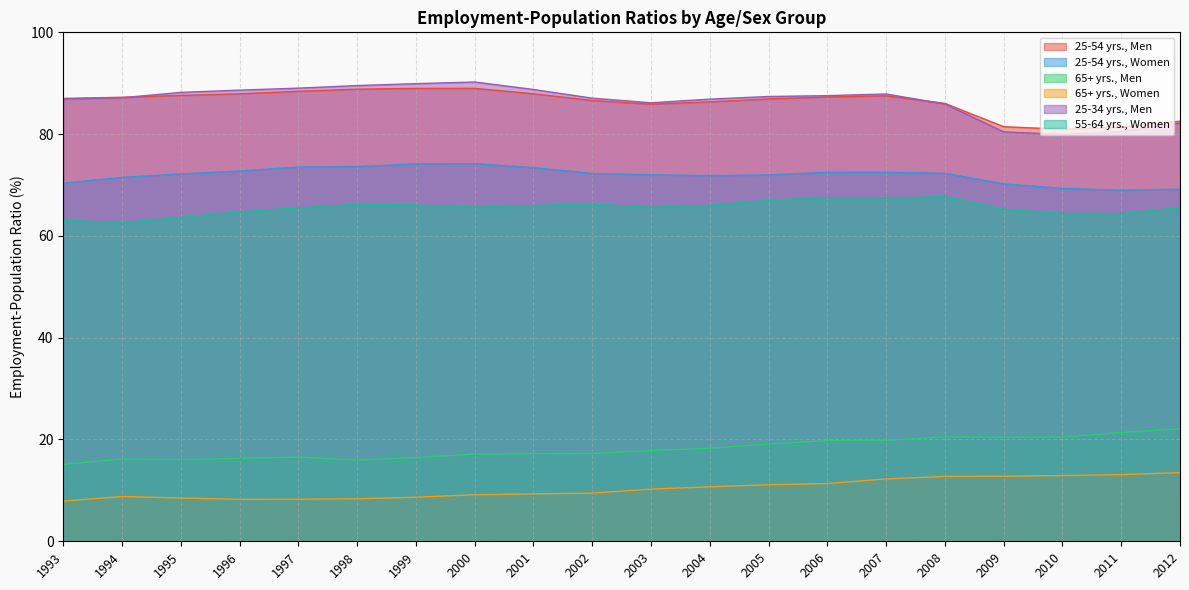

Between 1999 and 2007, which series saw the biggest shift?

65+ yrs., Women